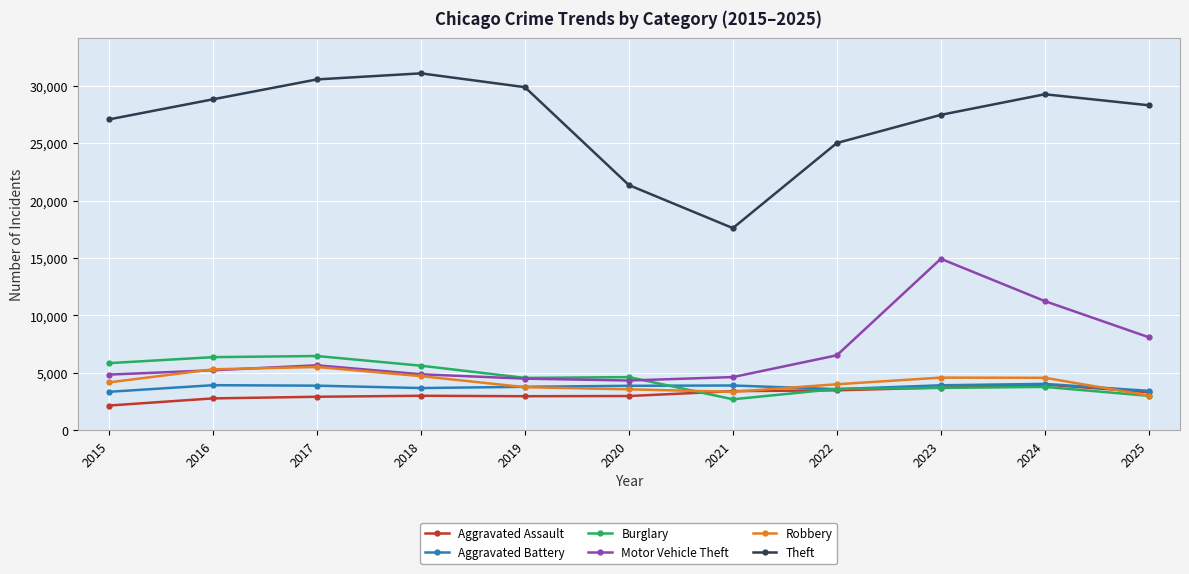

What is the value of the Burglary point at the 1st from the left?

5849